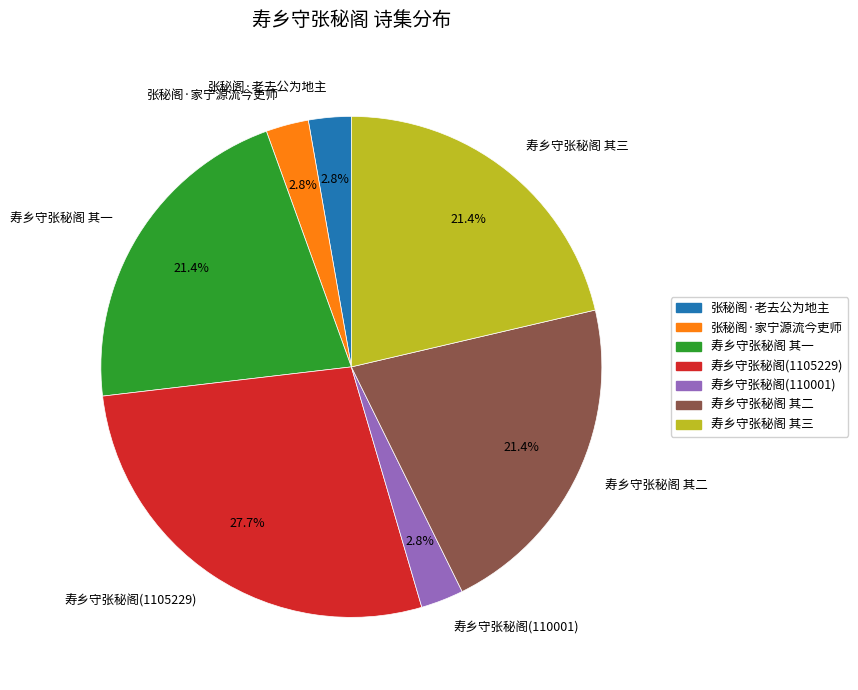

Which slice is the largest?

寿乡守张秘阁(1105229)